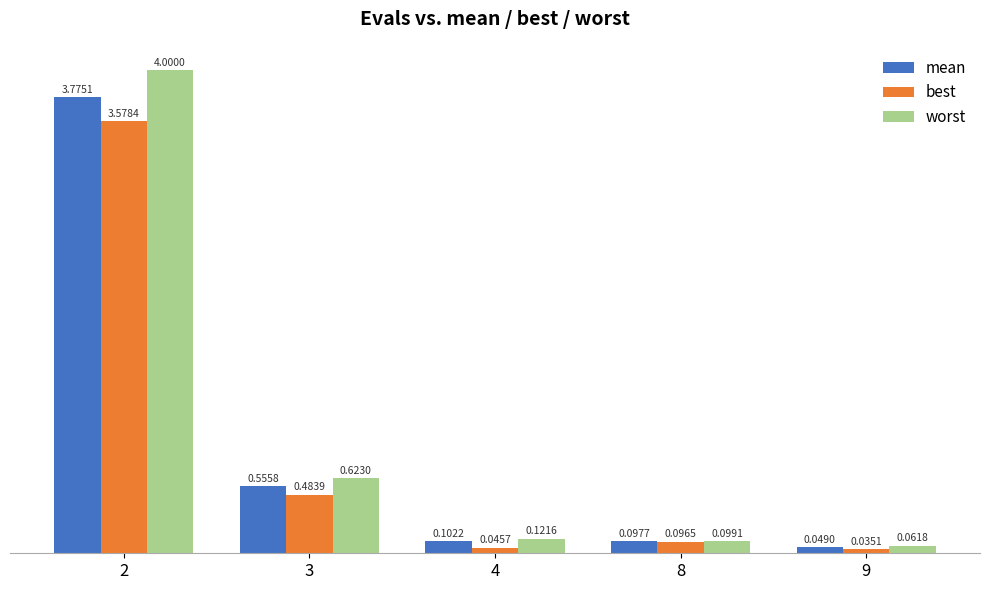

What is the difference between the maximum and minimum values in the mean series?

3.7